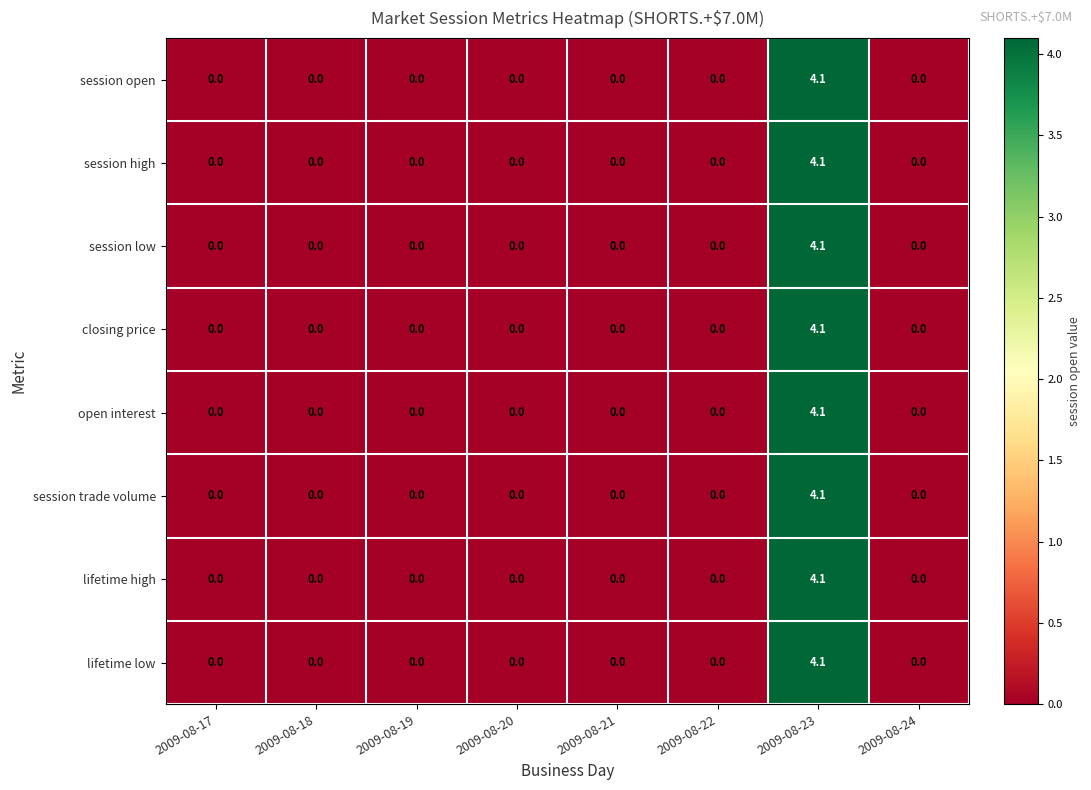

The session trade volume series shows 1.7 at 2009-08-21. True or false?

False